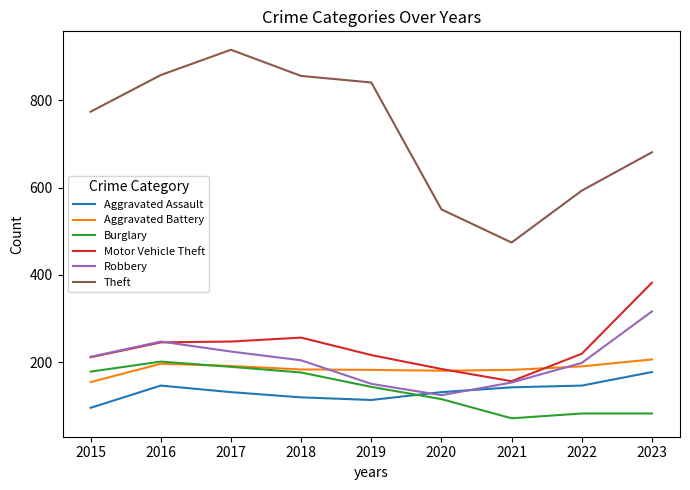

Is this an area chart (filled region under the line)?

No